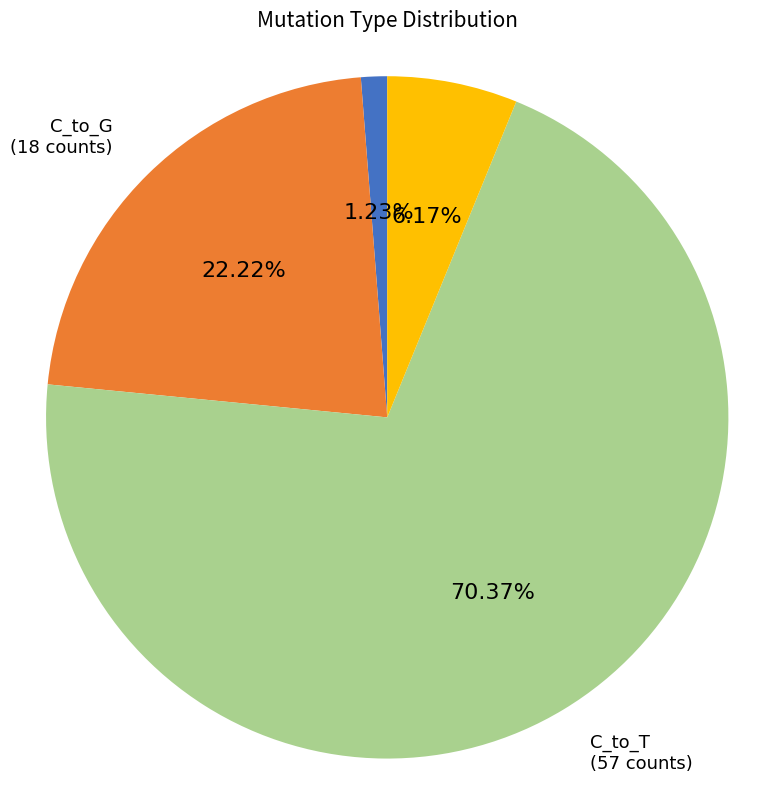

Which category has the smallest portion of the pie?

C_to_A